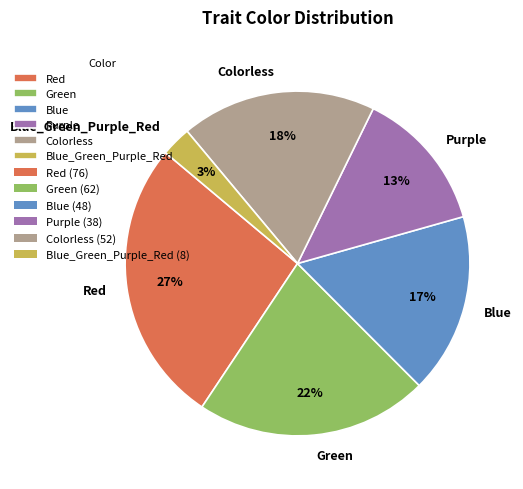

Rank the categories by value from lowest to highest.

Blue_Green_Purple_Red, Purple, Blue, Colorless, Green, Red